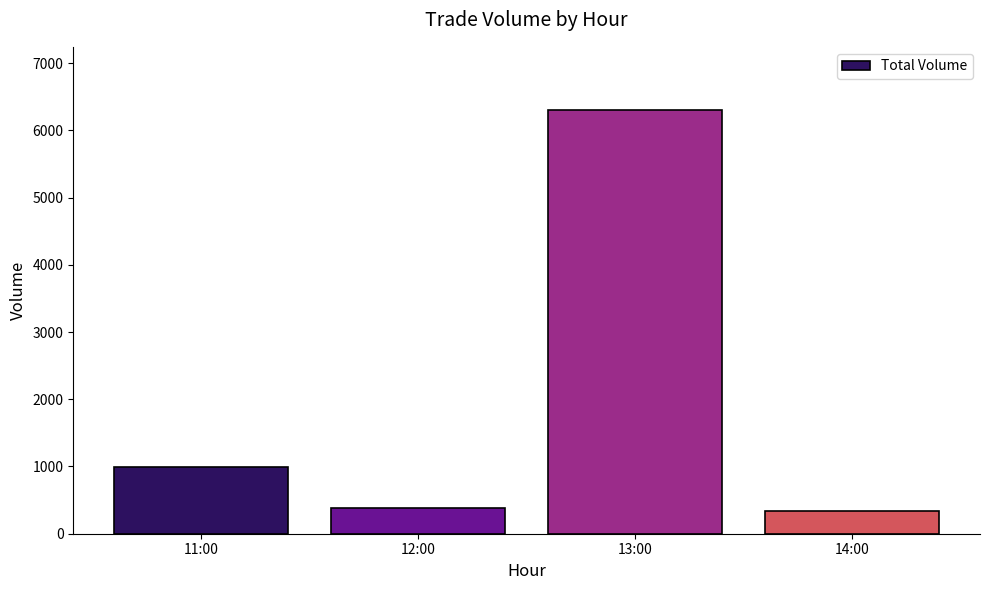

Reading right to left, what are all the values shown in this chart?

335.2	6298.2	385.6	996.2